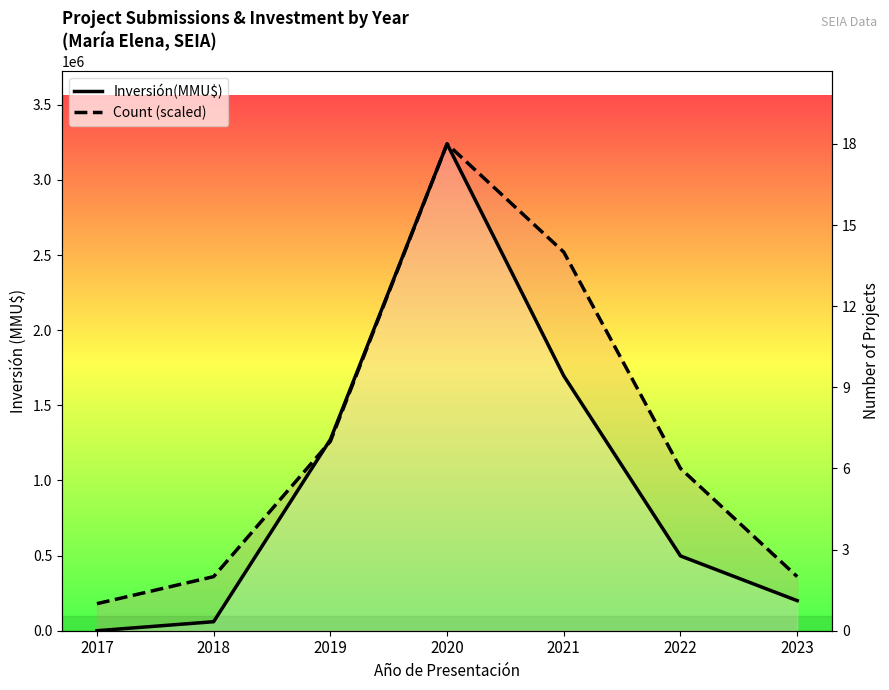

Reading right to left, transcribe all the data shown in this chart.

Inversión(MMU$): 2023=200013	2022=497589	2021=1695900	2020=3239460	2019=1272000	2018=60000	2017=0
Count (scaled): 2023=359940	2022=1079820	2021=2519580	2020=3239460	2019=1259790	2018=359940	2017=179970